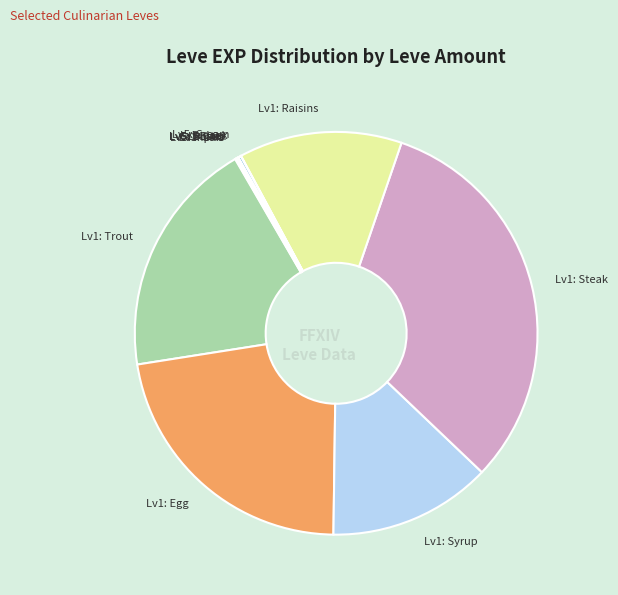

Is there any slice that represents more than half of the pie?

No